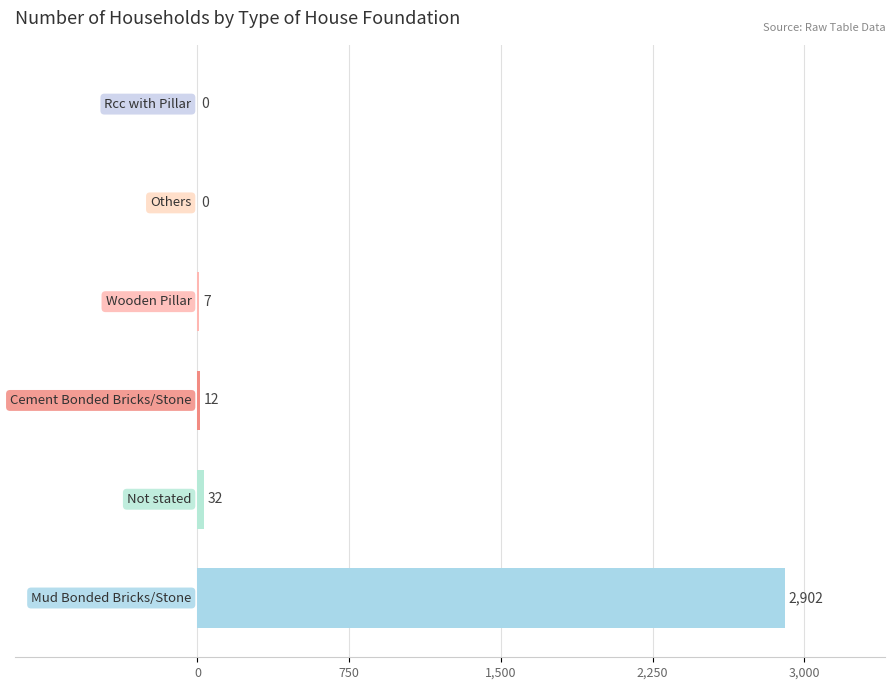

What is the sum of all values?

2953